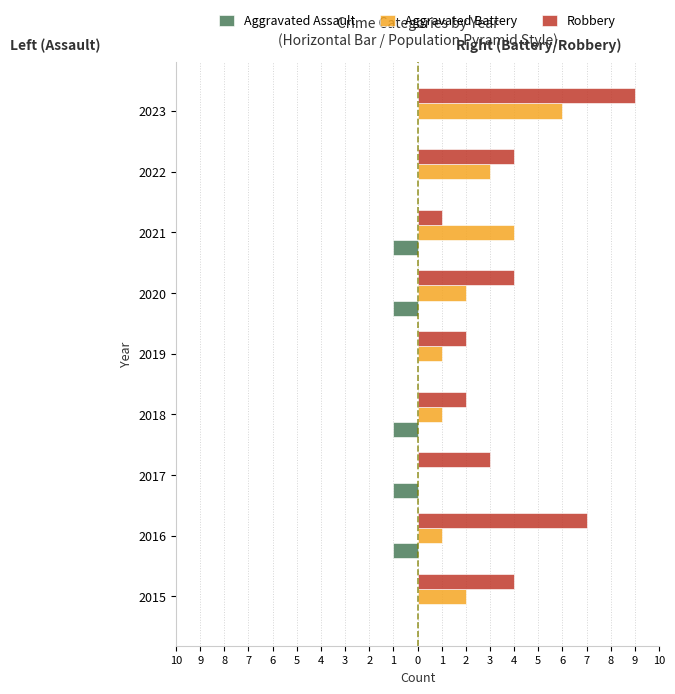

What are all the series names shown in the legend?

Aggravated Assault, Aggravated Battery, Robbery